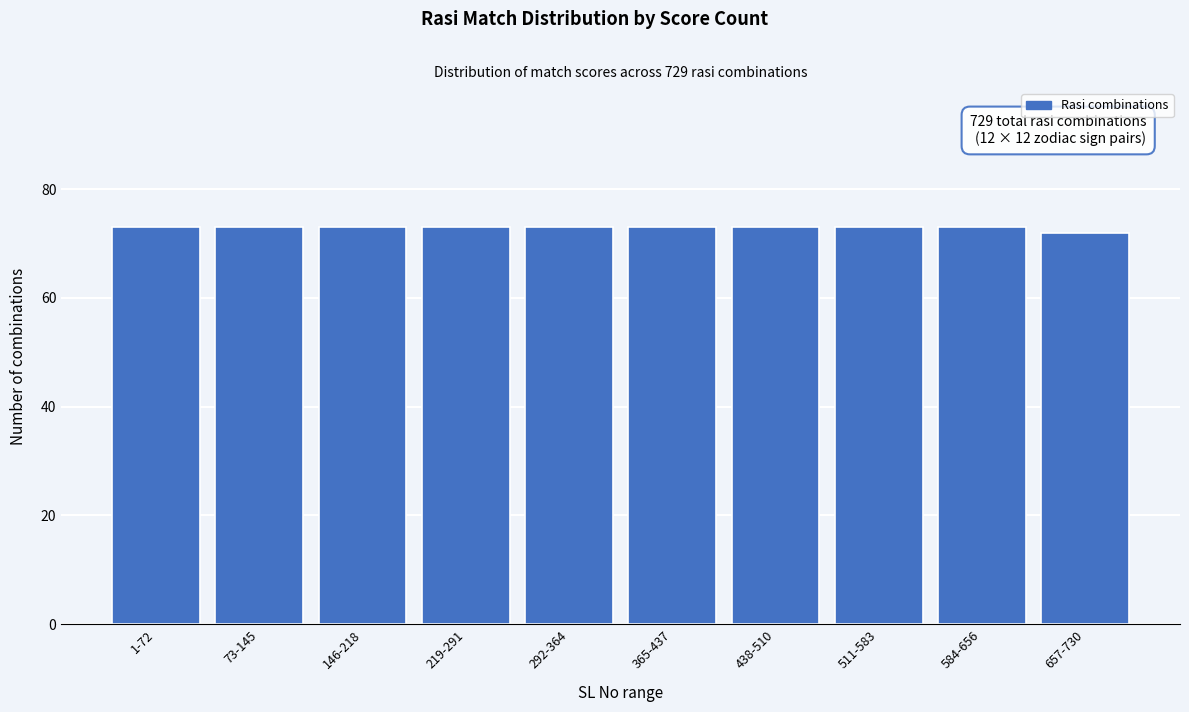

Reading left to right, extract all data points from this chart.

73	73	73	73	73	73	73	73	73	72